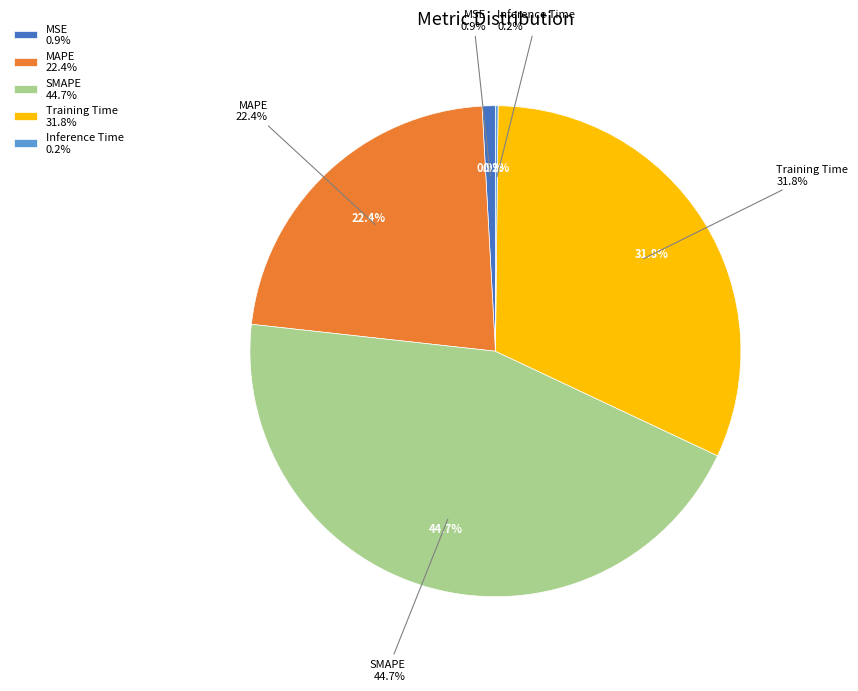

To the nearest percent, what is the difference between the Training Time and SMAPE slice percentages?

13%